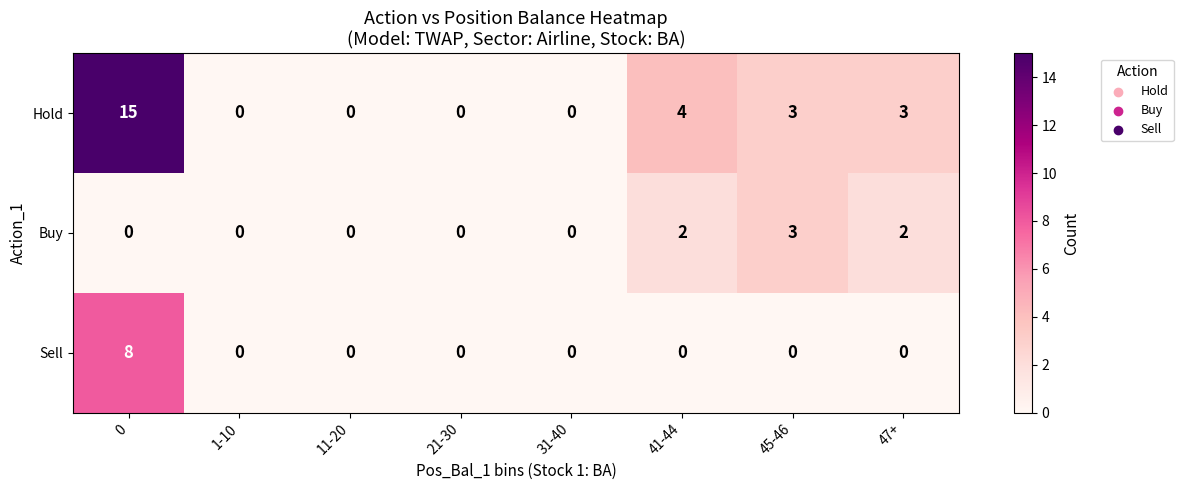

How many Buy values are between 0 and 2?

7